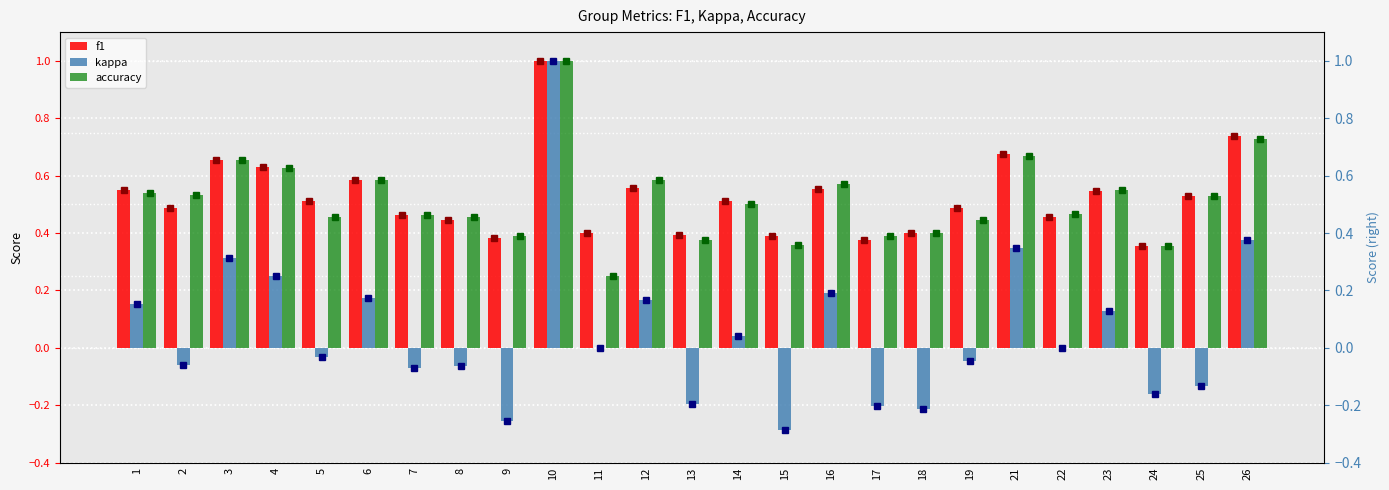

Is the value of accuracy at 5 greater than the value of f1 at 18?

Yes